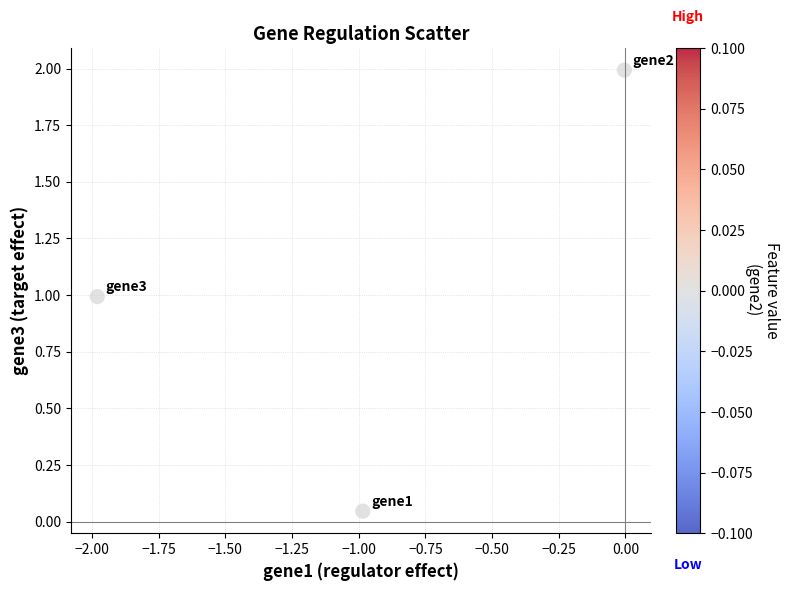

What is the range of Y values (max minus min)?

1.9